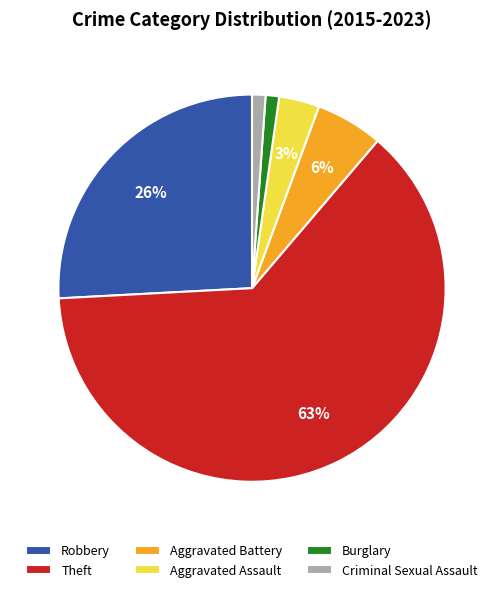

Combined, do Robbery and Aggravated Battery account for over 50%?

No